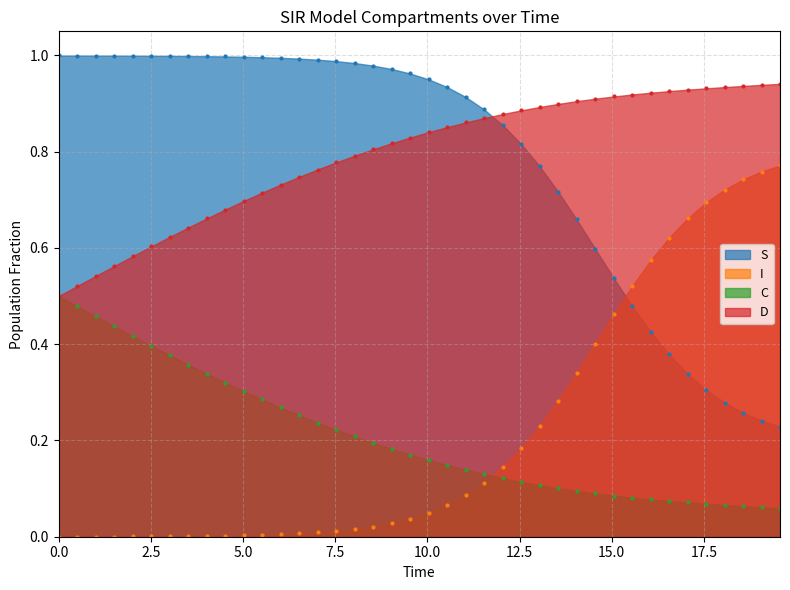

True or false: D and S intersect in this chart.

True